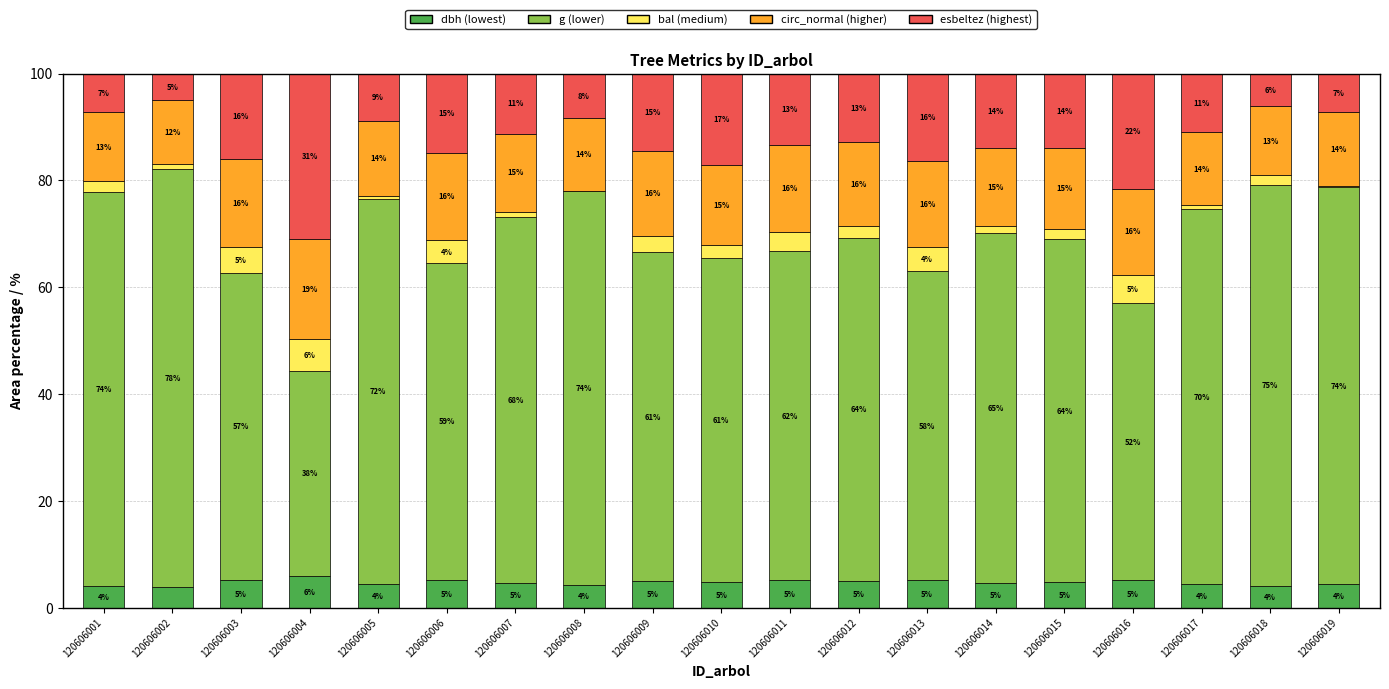

What is the total value across all series at 120606001?

100.0